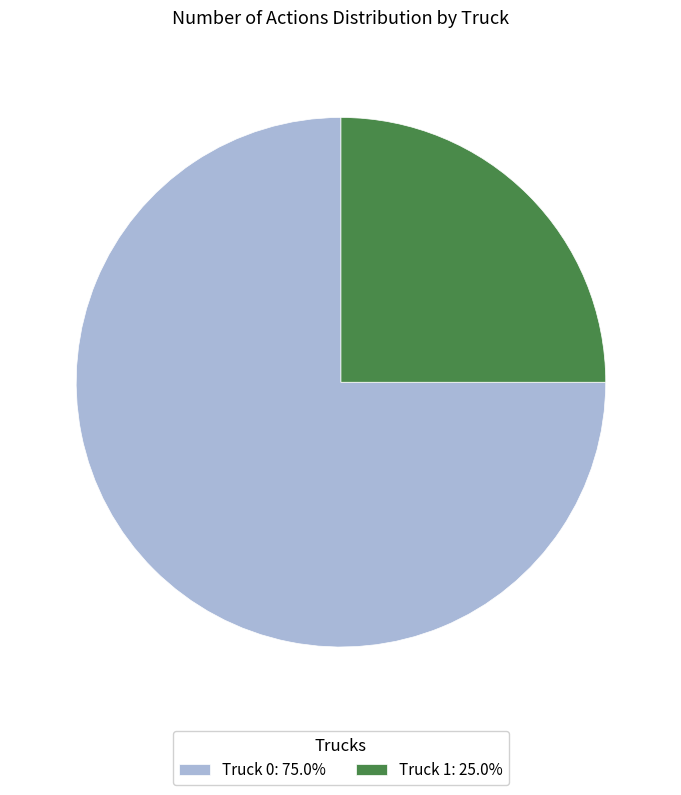

Is Truck 0: 75.0% the majority of the pie?

Yes